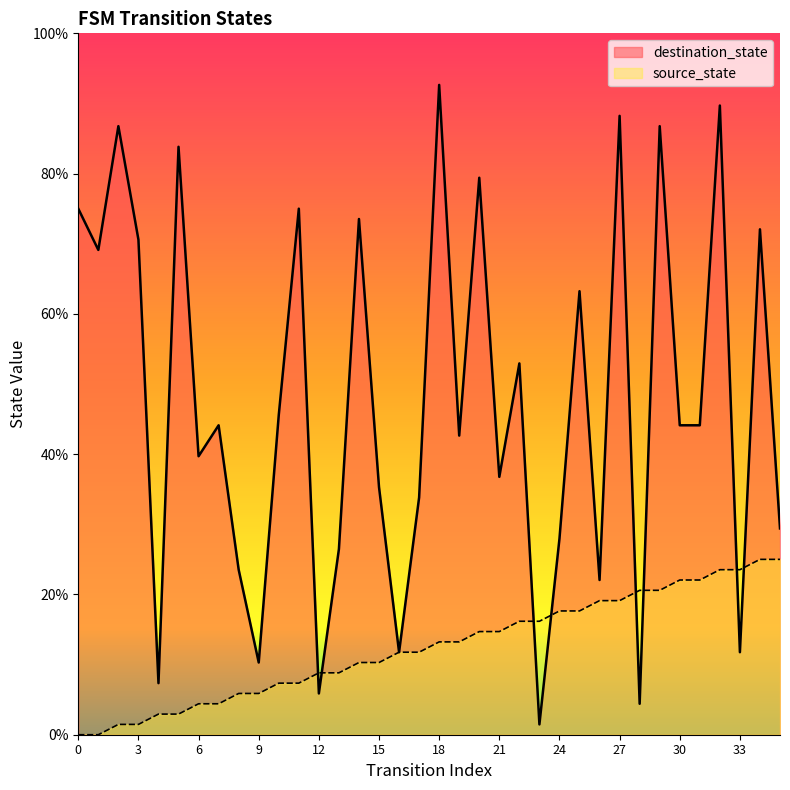

How many values in source_state are above zero?

34